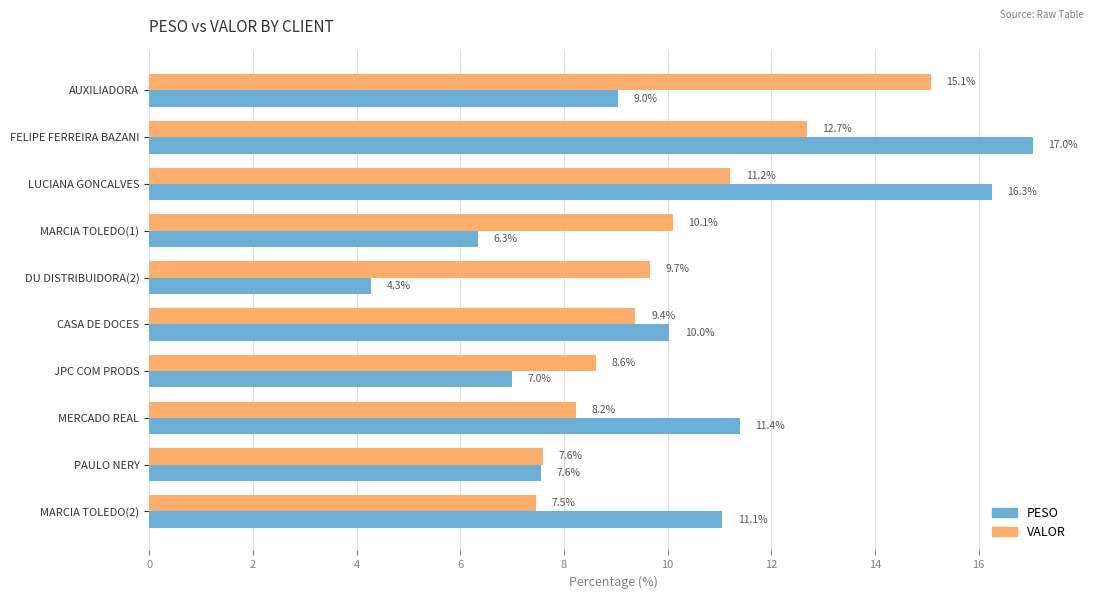

What are all the series names shown in the legend?

PESO, VALOR